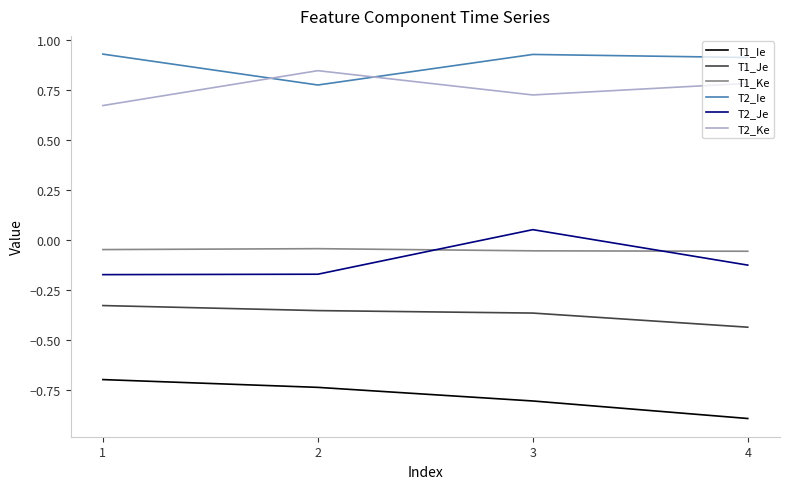

At which label is T2_Je closest to 0?

3